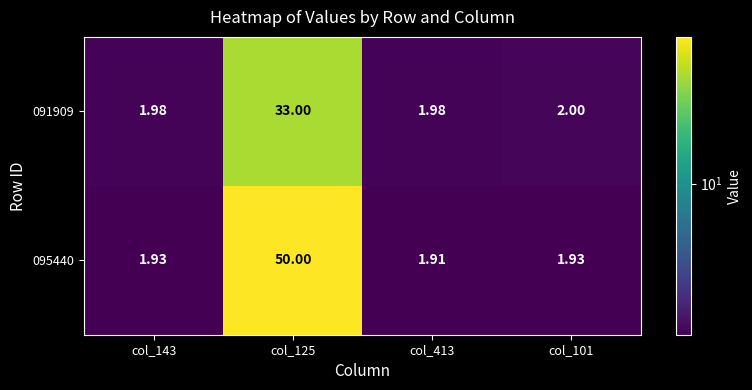

At which category does the chart reach its minimum across all series?

col_413